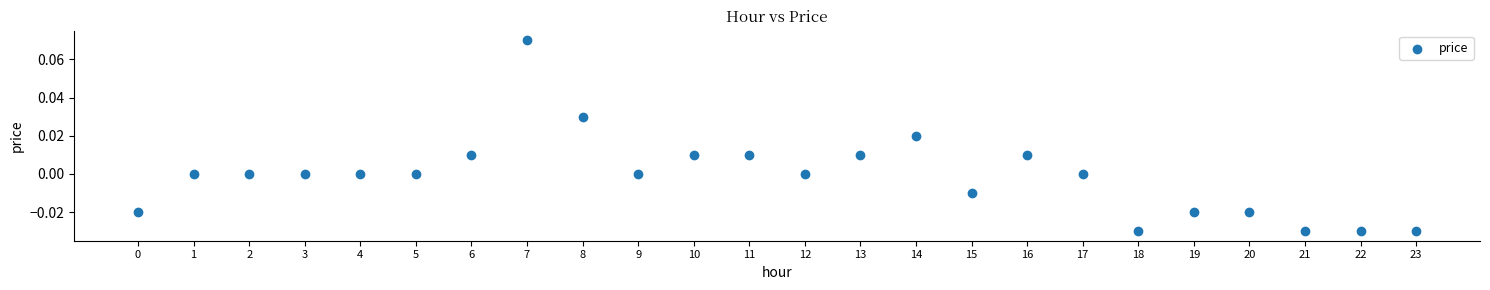

Count the number of points in this scatter plot.

24